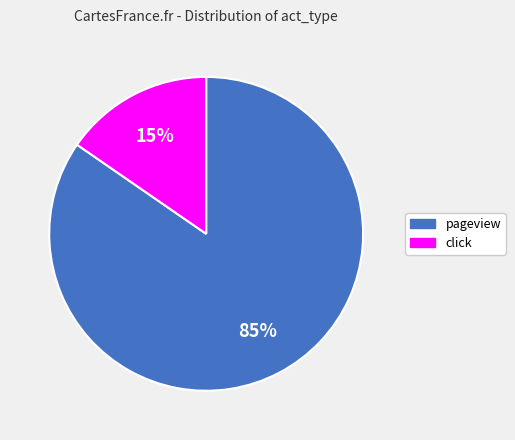

Which category has the biggest portion of the pie?

pageview